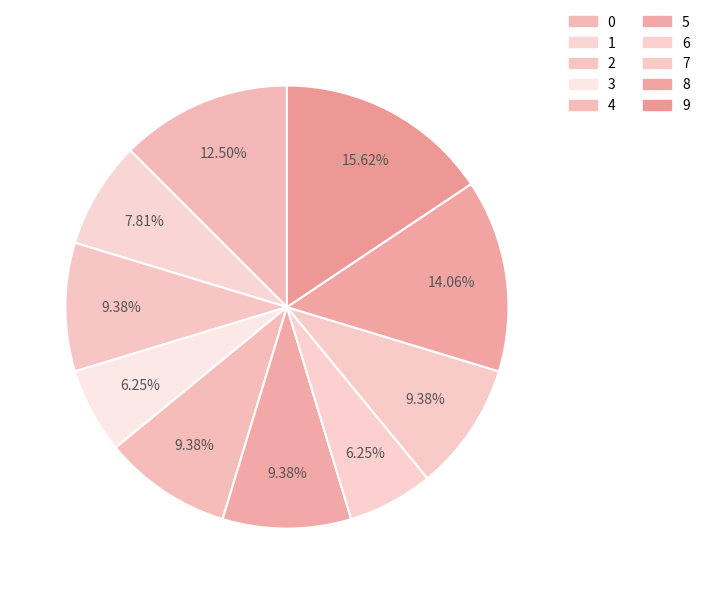

How many segments does this pie chart have?

10